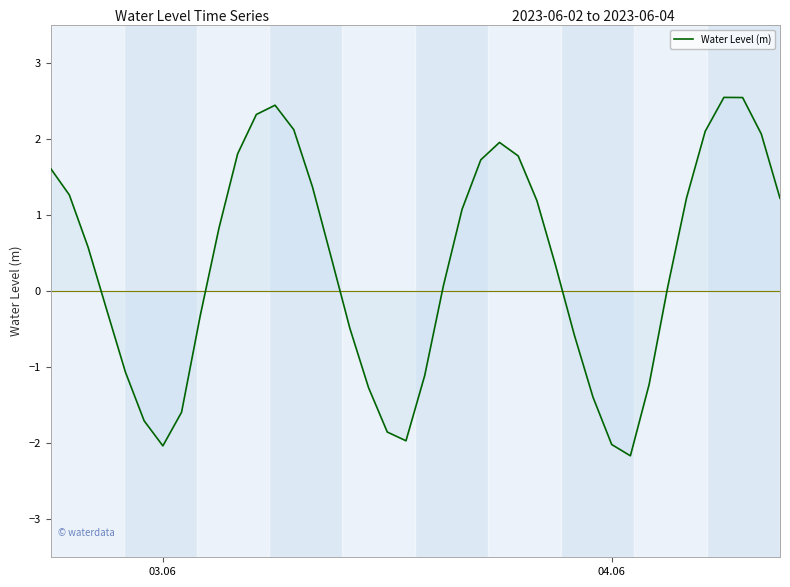

What is the greatest value displayed?

2.5